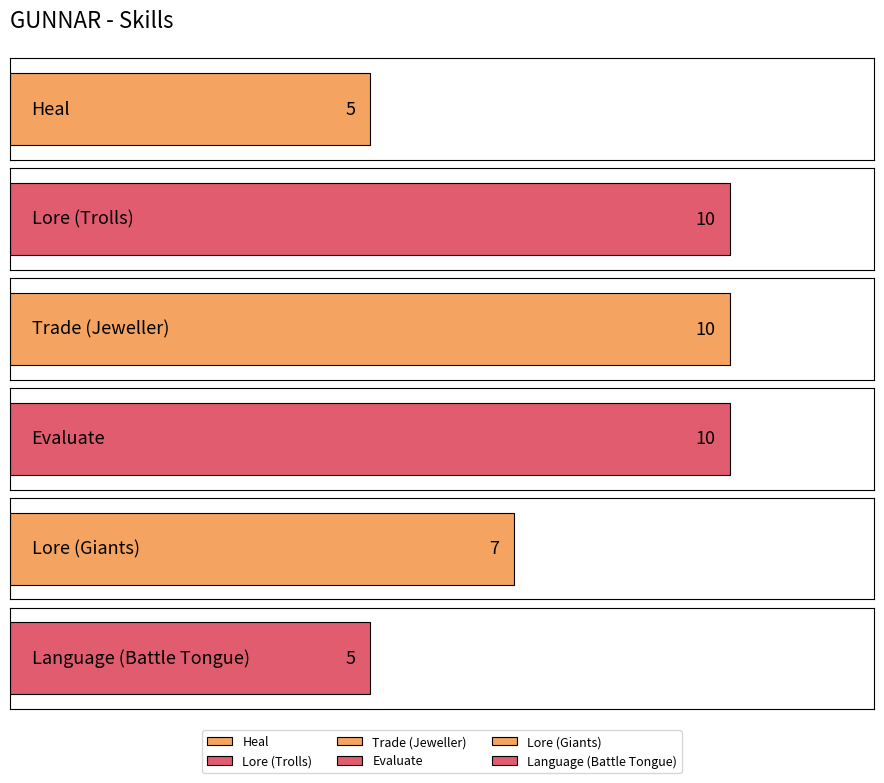

What is the value of the 3rd bar from the left?

10